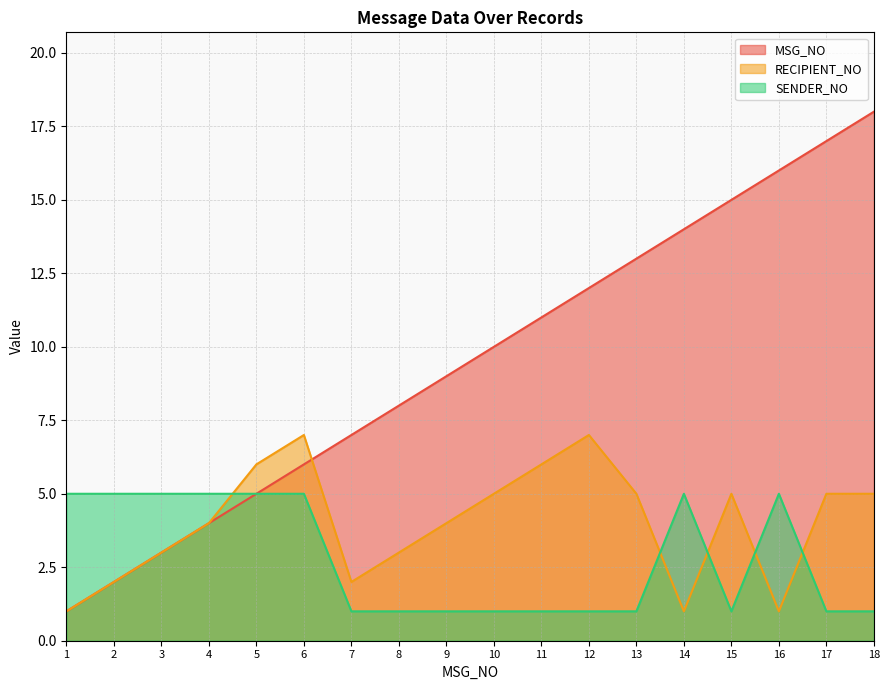

What is the greatest value displayed?

18